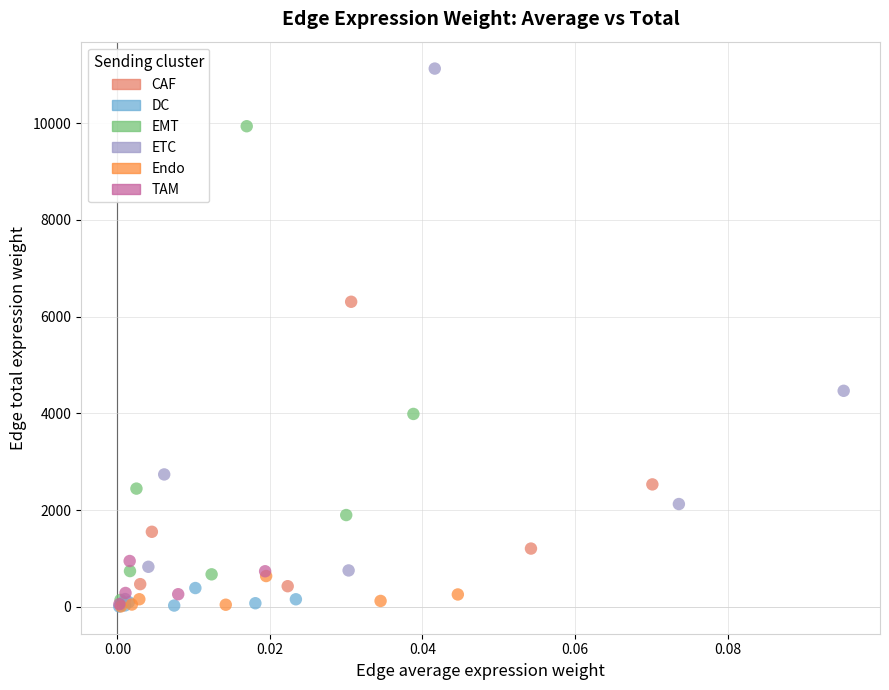

Which series contains the highest Y value?

ETC